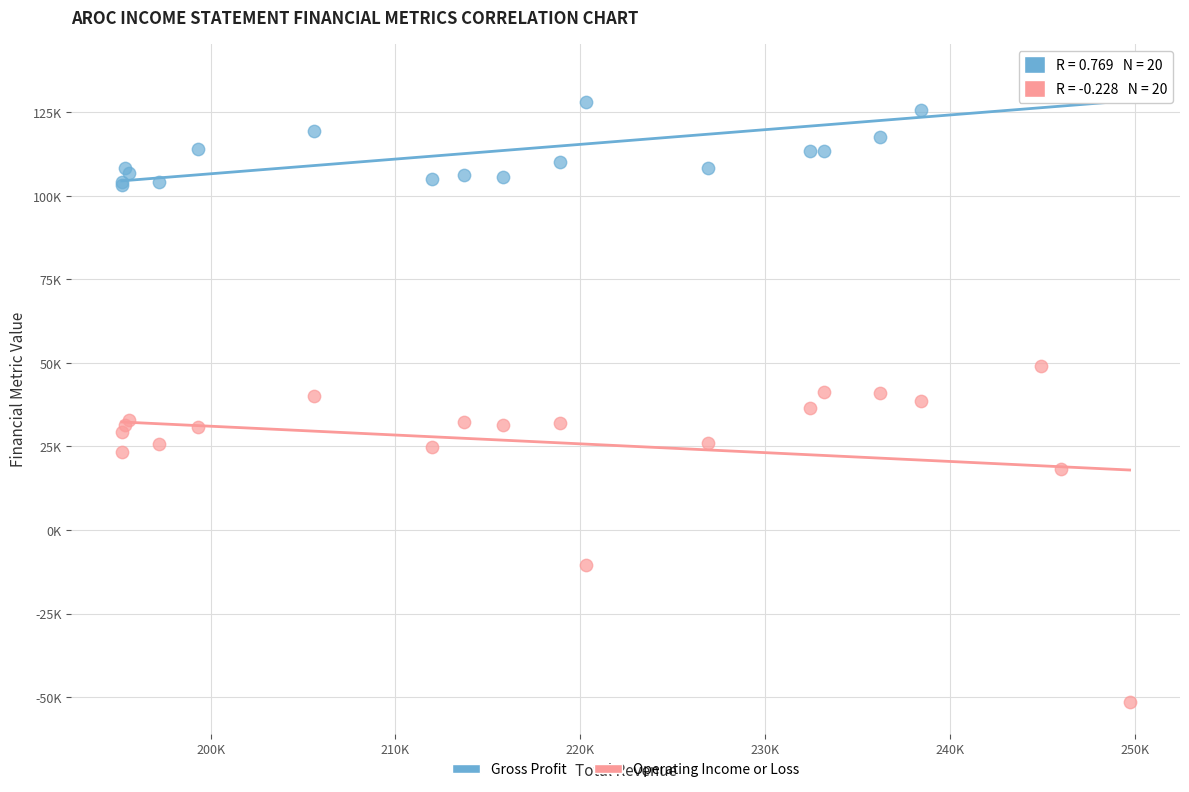

Which series has the widest spread of Y values?

Operating Income or Loss